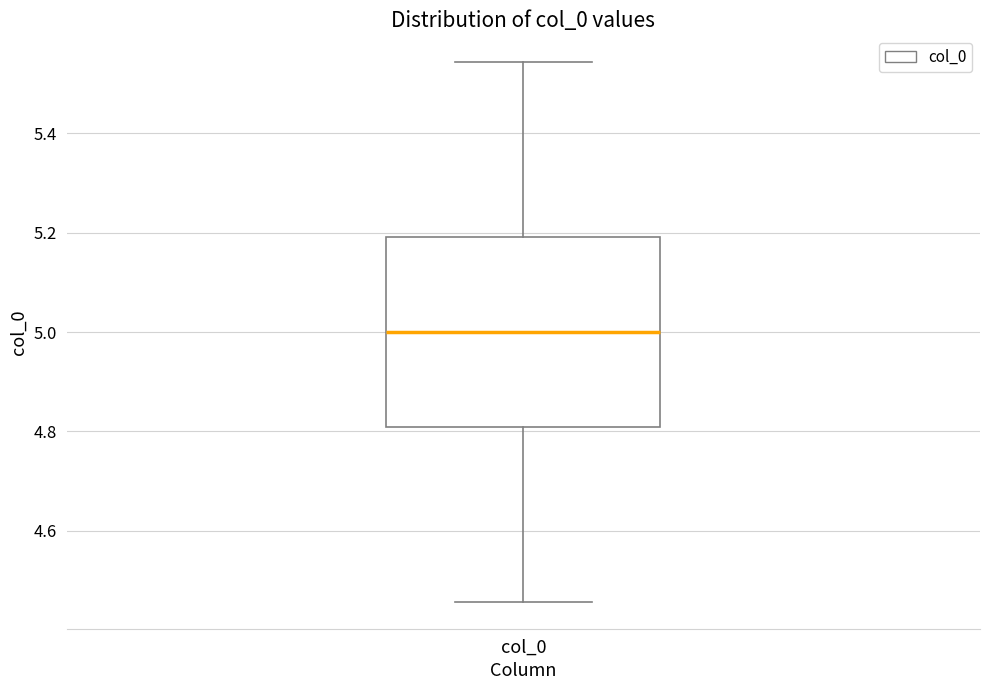

Read this box plot against the y-axis: the position of the median line, the range covered by the box, and the ends of both whiskers. The values are not printed on the chart, so give them approximately, as read against the axis.

median 5.00, box 4.80 to 5.20, whiskers 4.46 to 5.54